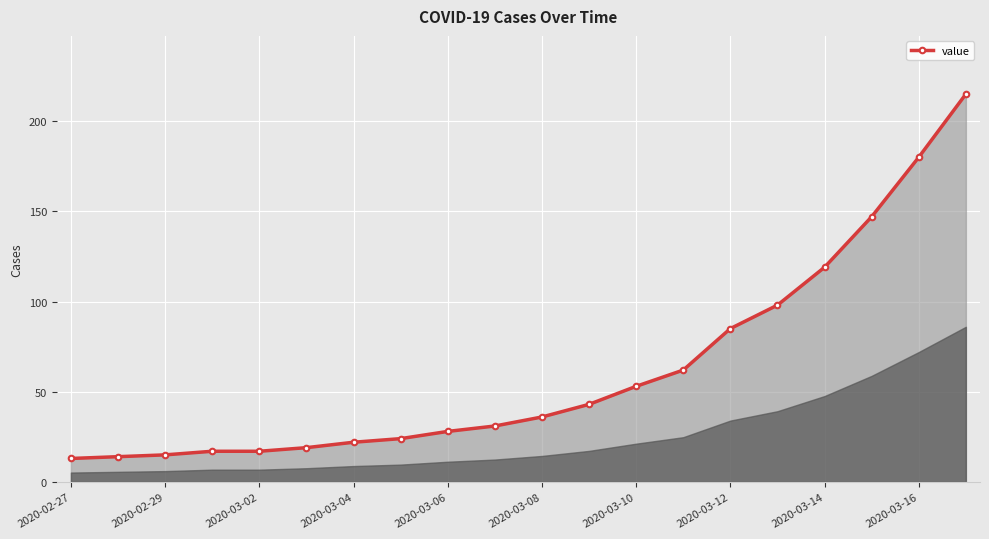

What is the value of the 4th point from the left?

17